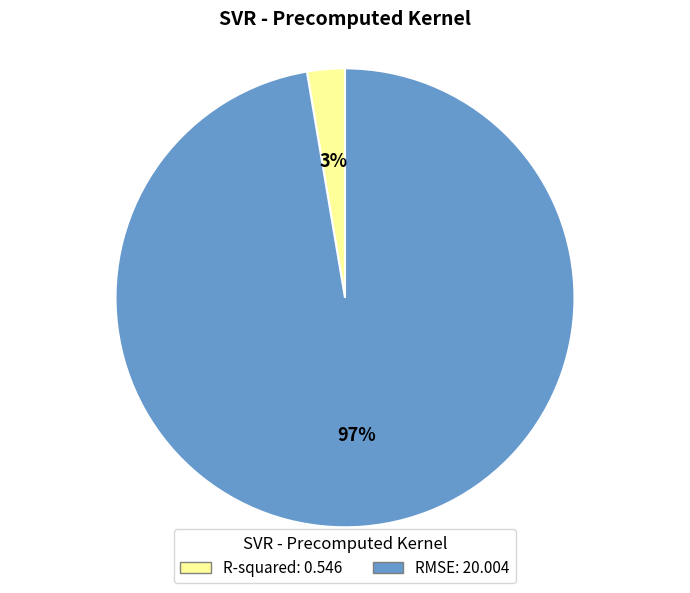

Rank the categories by value from highest to lowest.

RMSE, R-squared